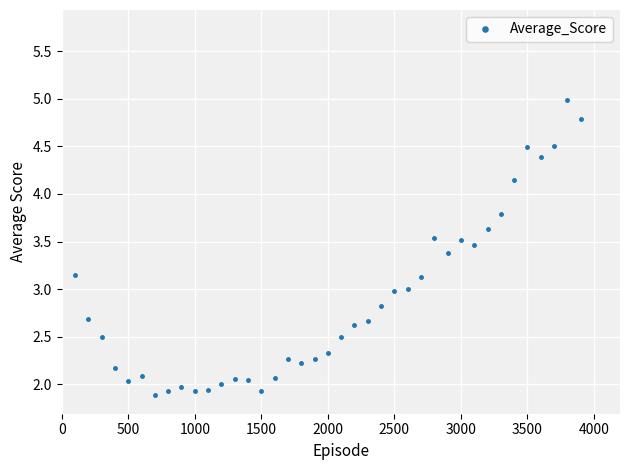

True or false: there are more than 1 points higher than both neighbors.

True